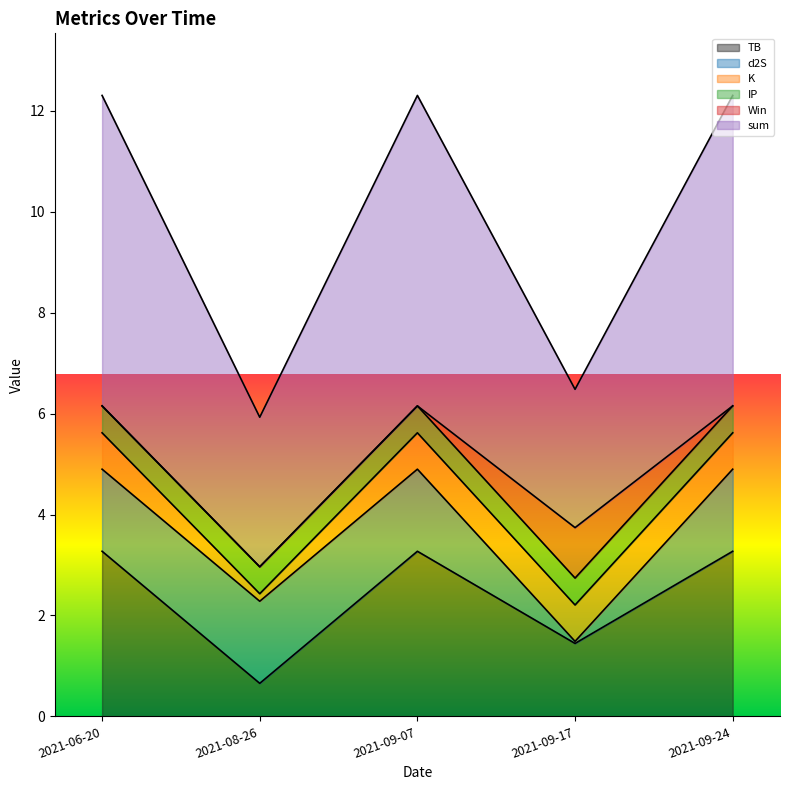

Which category has the lowest value in the K series?

2021-08-26